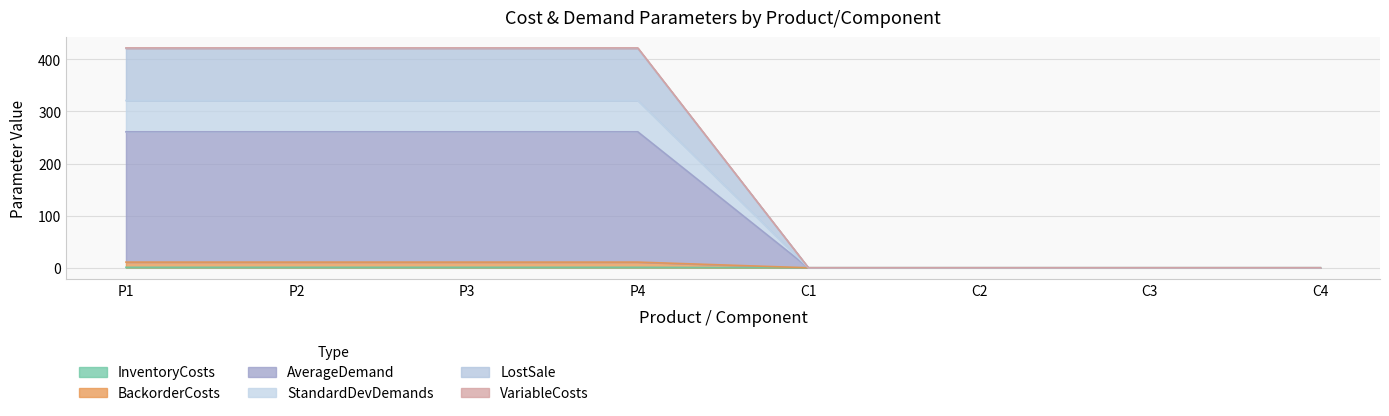

True or false: InventoryCosts and VariableCosts cross at least once.

False